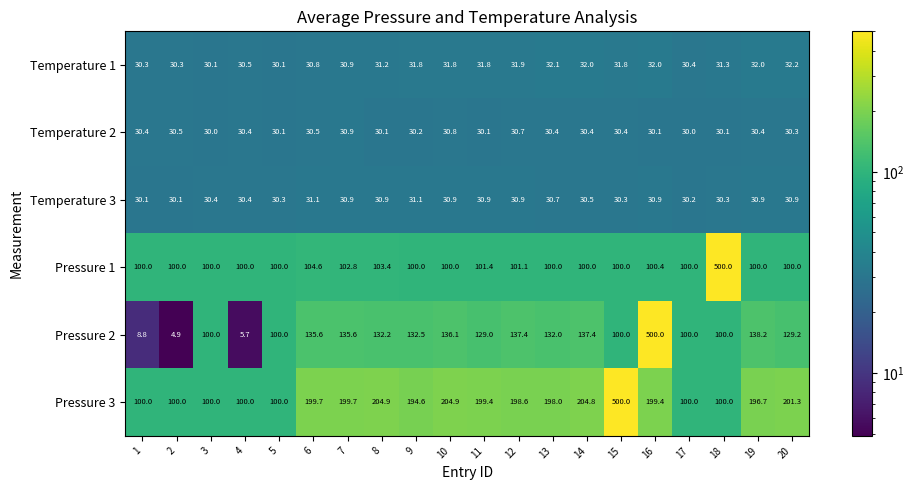

How many categories are shown in the chart?

20